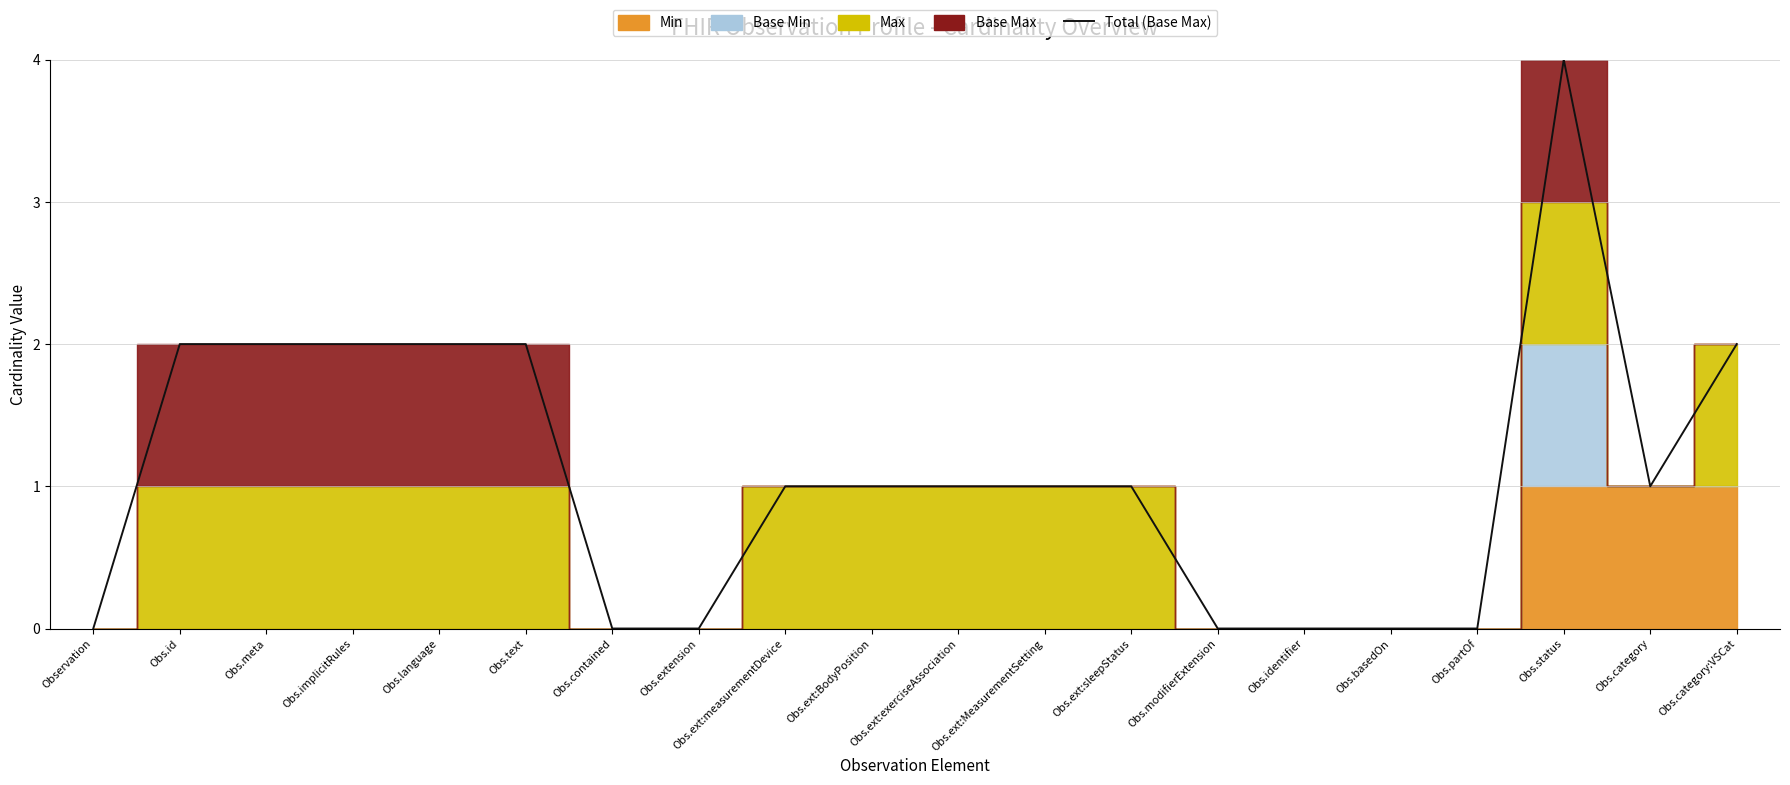

What is the average value?

1